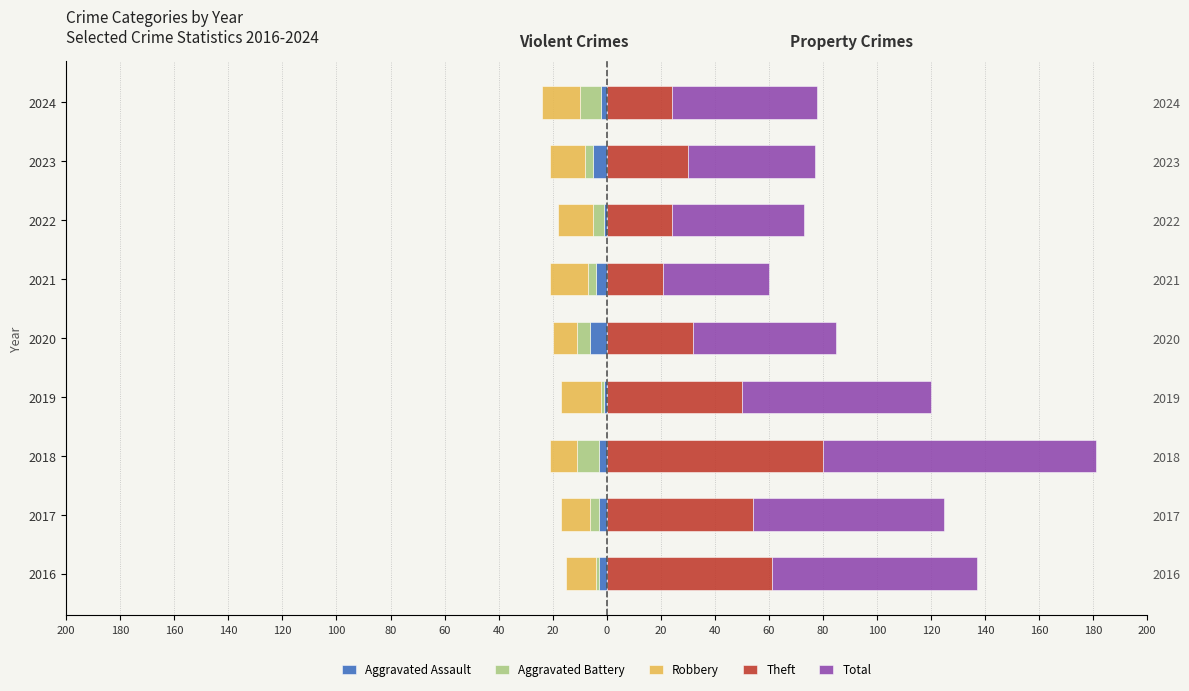

How many data points does each series have?

9